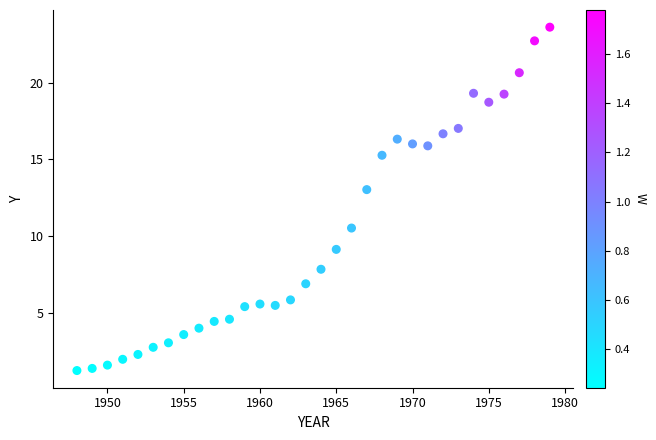

What Y value in the scatter plot is closest to 12?

13.0